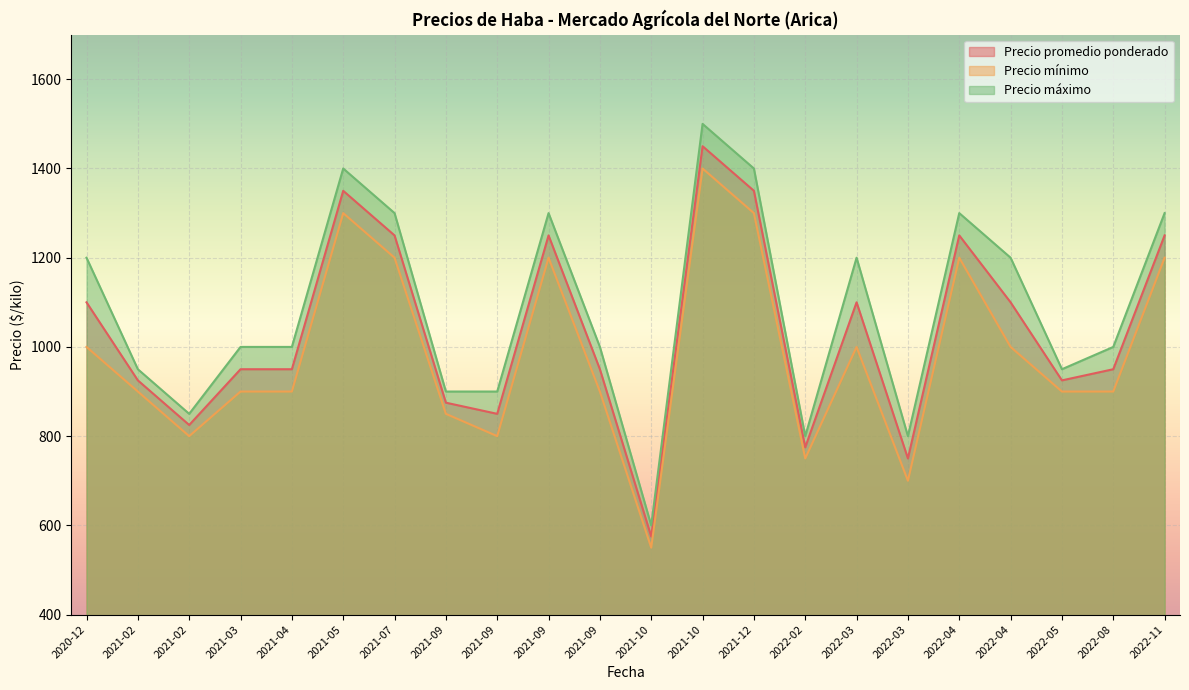

Reading left to right, what are all the values shown in this chart?

Precio promedio ponderado: 1100	925	825	950	950	1350	1250	875	850	1250	950	575	1450	1350	775	1100	750	1250	1100	925	950	1250
Precio mínimo: 1000	900	800	900	900	1300	1200	850	800	1200	900	550	1400	1300	750	1000	700	1200	1000	900	900	1200
Precio máximo: 1200	950	850	1000	1000	1400	1300	900	900	1300	1000	600	1500	1400	800	1200	800	1300	1200	950	1000	1300